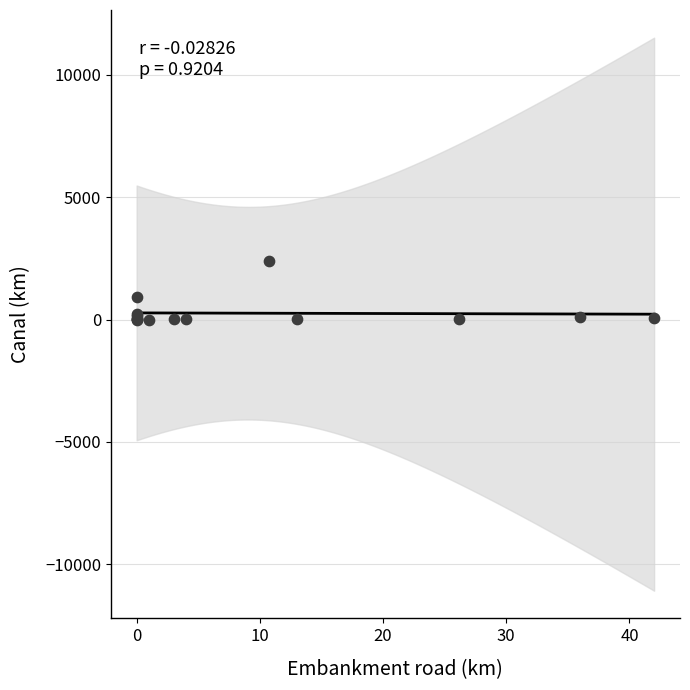

What Y value in the scatter plot is closest to 1195?

910